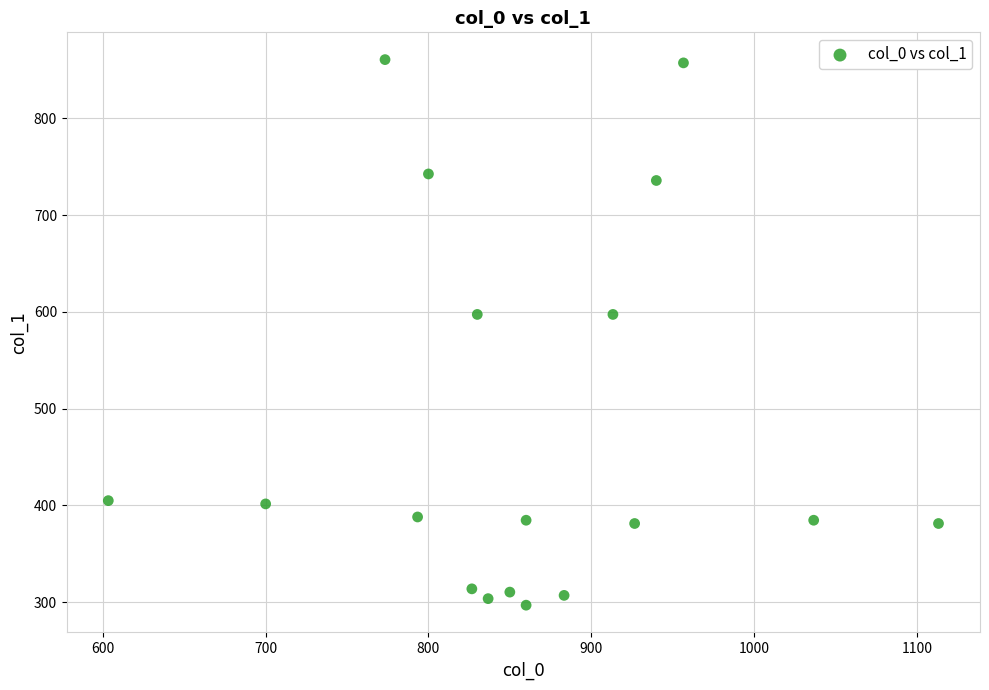

What is the range of Y values (max minus min)?

563.6